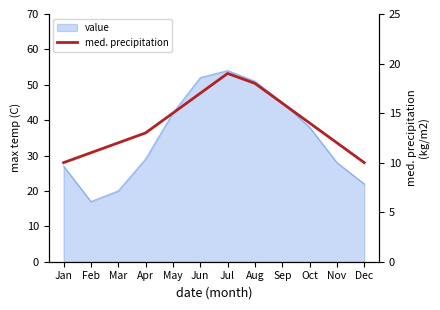

What is the smallest value displayed?

10